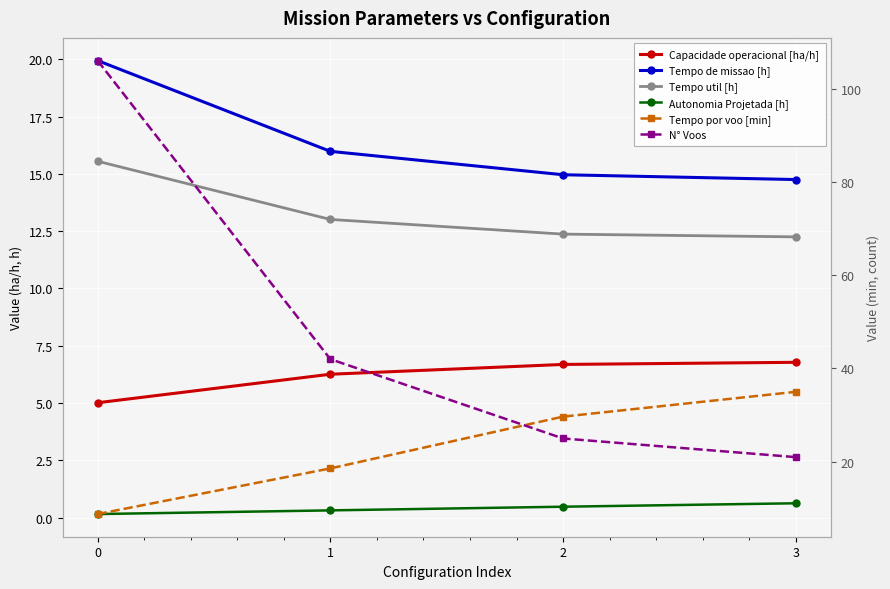

Reading left to right, list all the values displayed in this chart.

Capacidade operacional [ha/h]: 0=5.0	1=6.3	2=6.7	3=6.8
Tempo de missao [h]: 0=19.9	1=16.0	2=15.0	3=14.8
Tempo util [h]: 0=15.6	1=13.0	2=12.4	3=12.2
Autonomia Projetada [h]: 0=0.2	1=0.3	2=0.5	3=0.6
Tempo por voo [min]: 0=8.8	1=18.6	2=29.7	3=35.0
N° Voos: 0=106.0	1=42.0	2=25.0	3=21.0